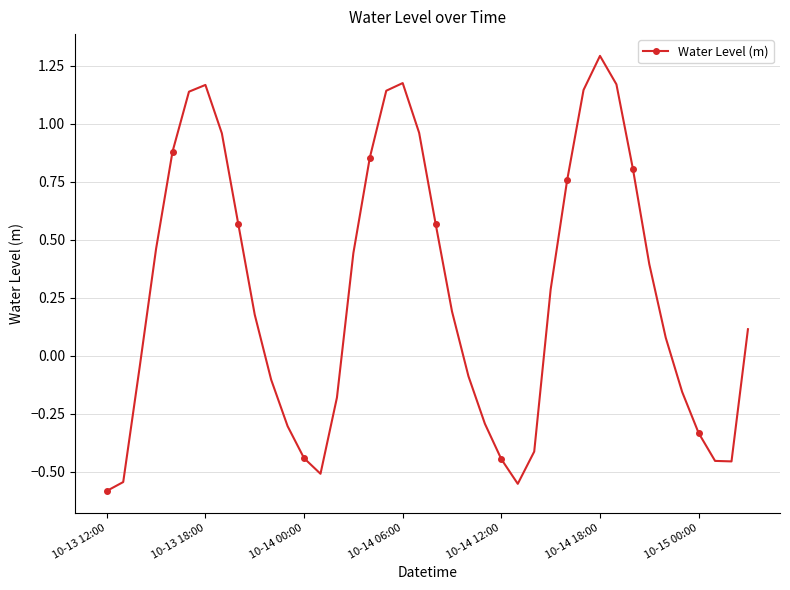

What is the maximum value shown in the chart?

1.3